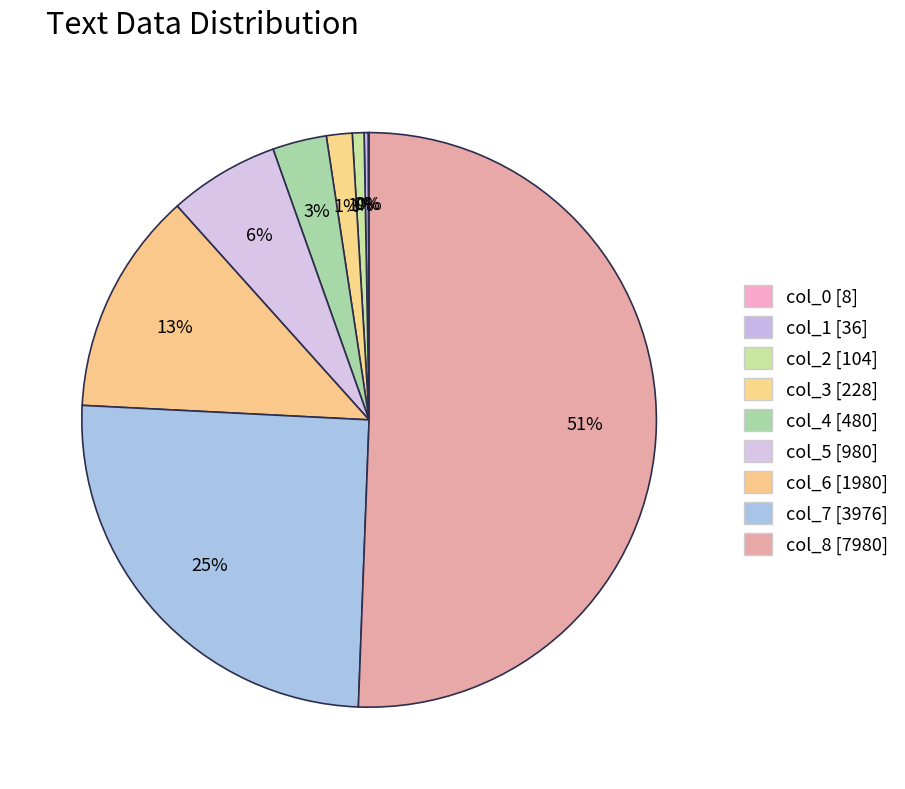

To the nearest percent, what percentage of the pie is col_3?

1%